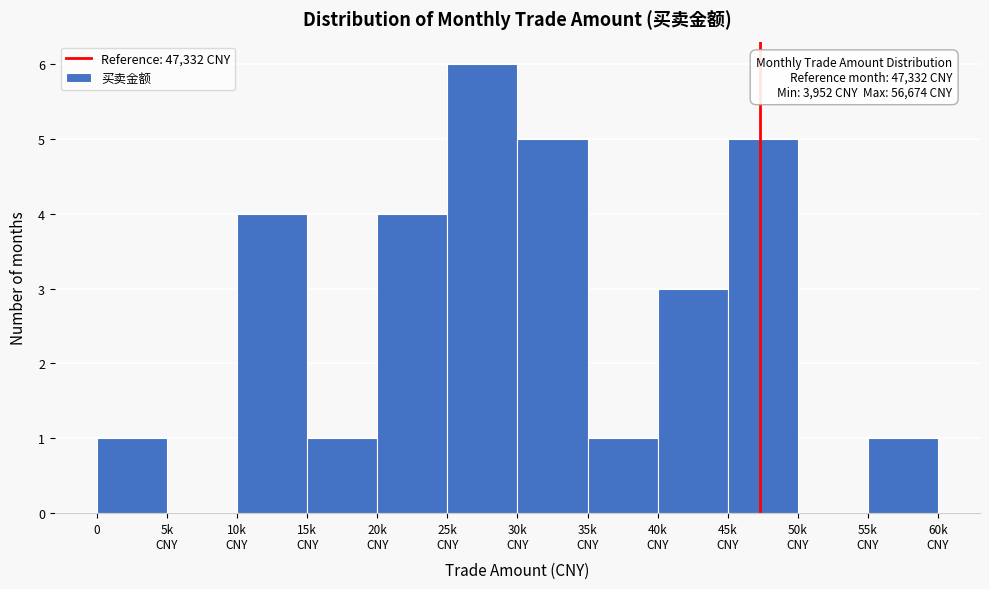

What is the greatest value displayed?

6